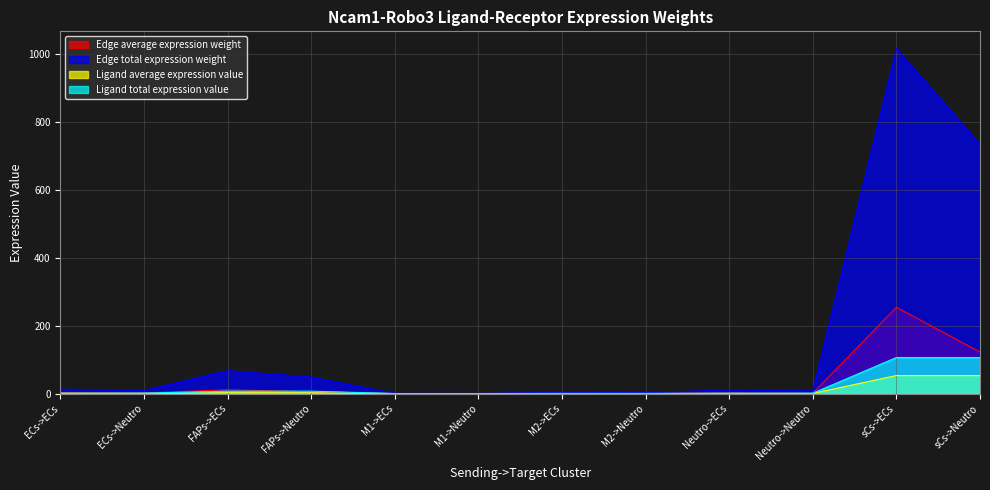

What is the sum of all Ligand total expression value values?

232.5